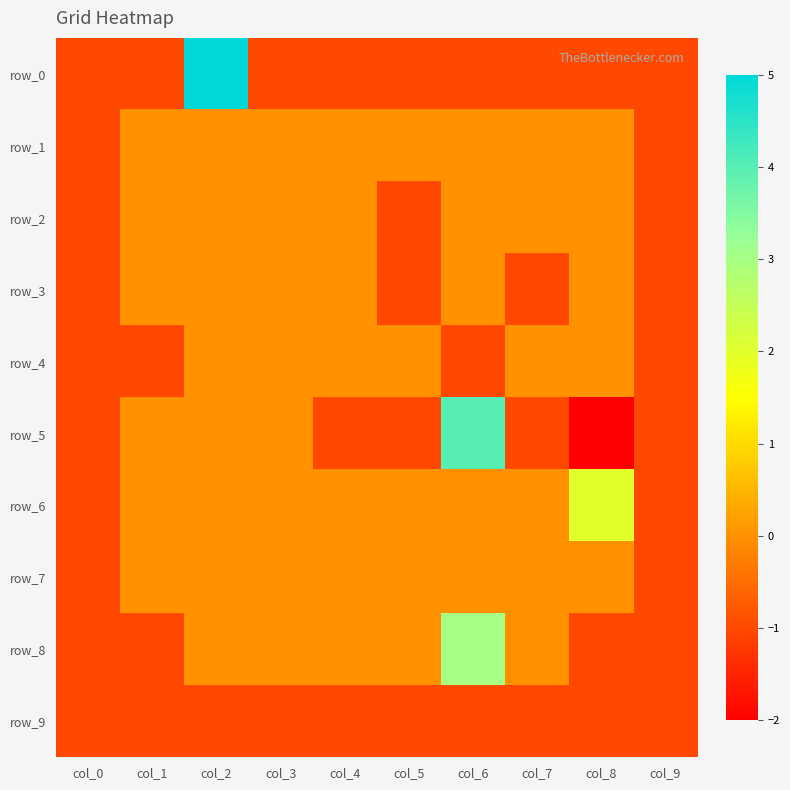

Reading right to left, what are all the values shown in this chart?

row_0: col_9=-1	col_8=-1	col_7=-1	col_6=-1	col_5=-1	col_4=-1	col_3=-1	col_2=5	col_1=-1	col_0=-1
row_1: col_9=-1	col_8=0	col_7=0	col_6=0	col_5=0	col_4=0	col_3=0	col_2=0	col_1=0	col_0=-1
row_2: col_9=-1	col_8=0	col_7=0	col_6=0	col_5=-1	col_4=0	col_3=0	col_2=0	col_1=0	col_0=-1
row_3: col_9=-1	col_8=0	col_7=-1	col_6=0	col_5=-1	col_4=0	col_3=0	col_2=0	col_1=0	col_0=-1
row_4: col_9=-1	col_8=0	col_7=0	col_6=-1	col_5=0	col_4=0	col_3=0	col_2=0	col_1=-1	col_0=-1
row_5: col_9=-1	col_8=-2	col_7=-1	col_6=4	col_5=-1	col_4=-1	col_3=0	col_2=0	col_1=0	col_0=-1
row_6: col_9=-1	col_8=2	col_7=0	col_6=0	col_5=0	col_4=0	col_3=0	col_2=0	col_1=0	col_0=-1
row_7: col_9=-1	col_8=0	col_7=0	col_6=0	col_5=0	col_4=0	col_3=0	col_2=0	col_1=0	col_0=-1
row_8: col_9=-1	col_8=-1	col_7=0	col_6=3	col_5=0	col_4=0	col_3=0	col_2=0	col_1=-1	col_0=-1
row_9: col_9=-1	col_8=-1	col_7=-1	col_6=-1	col_5=-1	col_4=-1	col_3=-1	col_2=-1	col_1=-1	col_0=-1